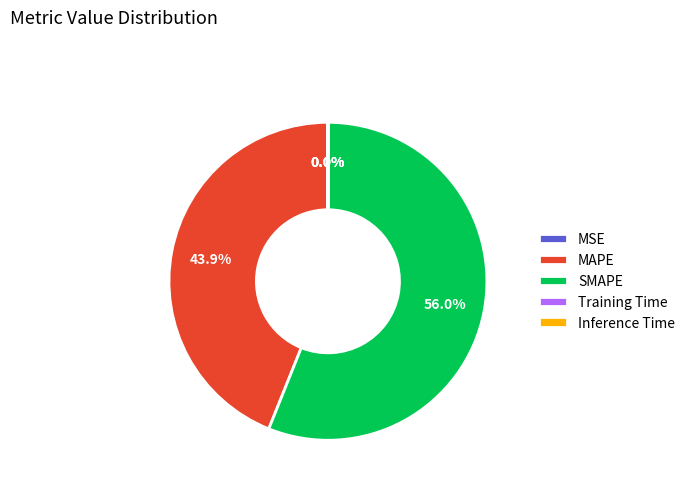

To the nearest percent, what portion does MAPE represent?

44%